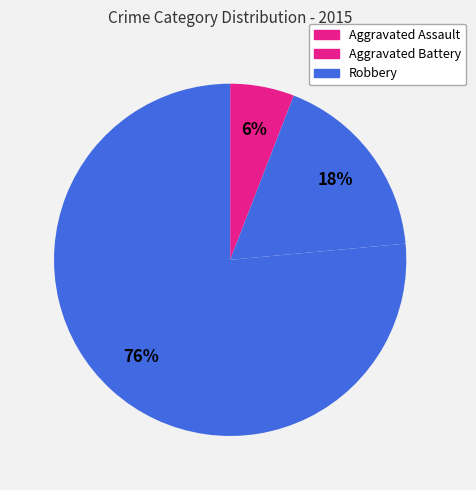

Rank the categories by value from highest to lowest.

Robbery, Aggravated Battery, Aggravated Assault